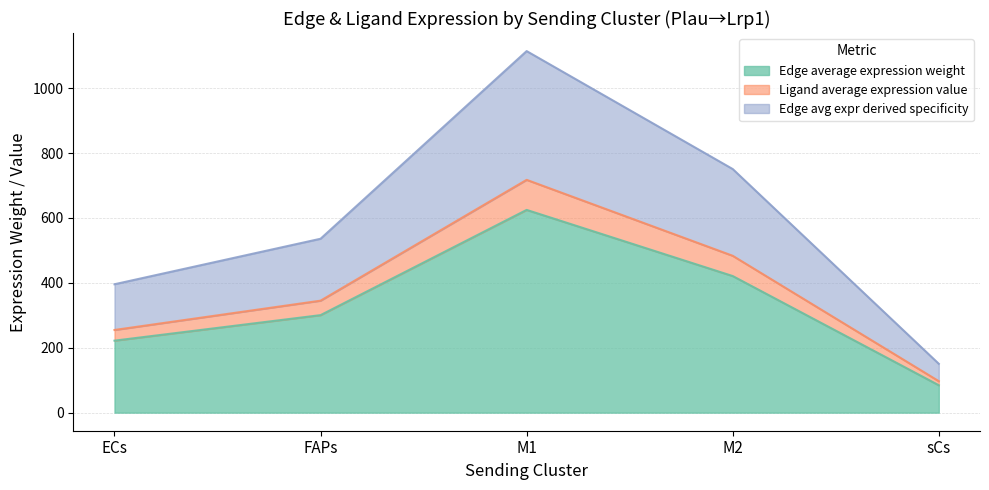

Between FAPs and M2, which is larger?

M2